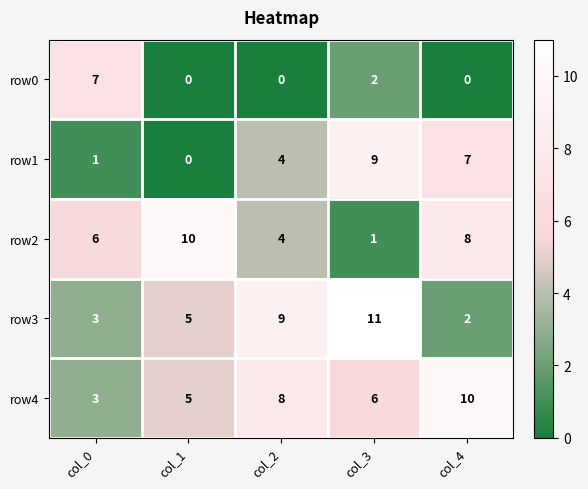

Which series changed the most between col_0 and col_2?

row0